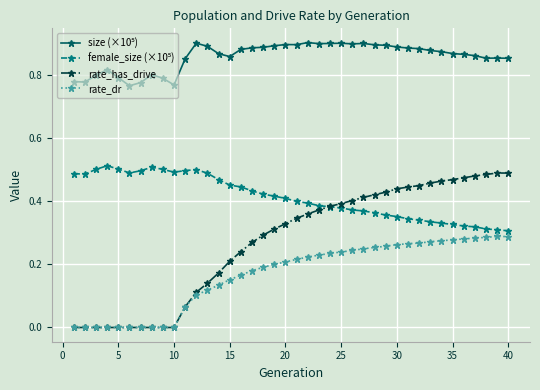

Which series has the widest spread of values?

rate_has_drive